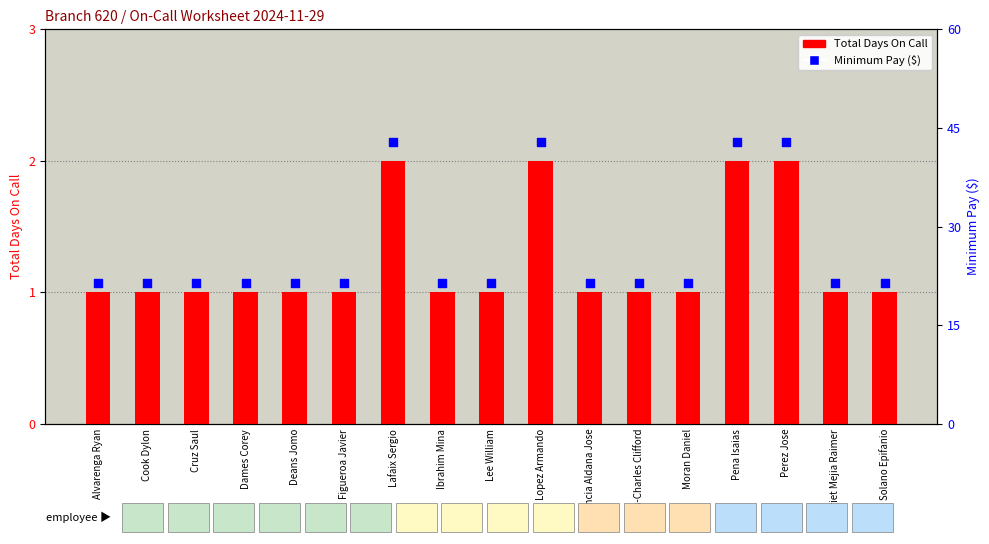

What is the total value across all series at Perez Jose?

44.9